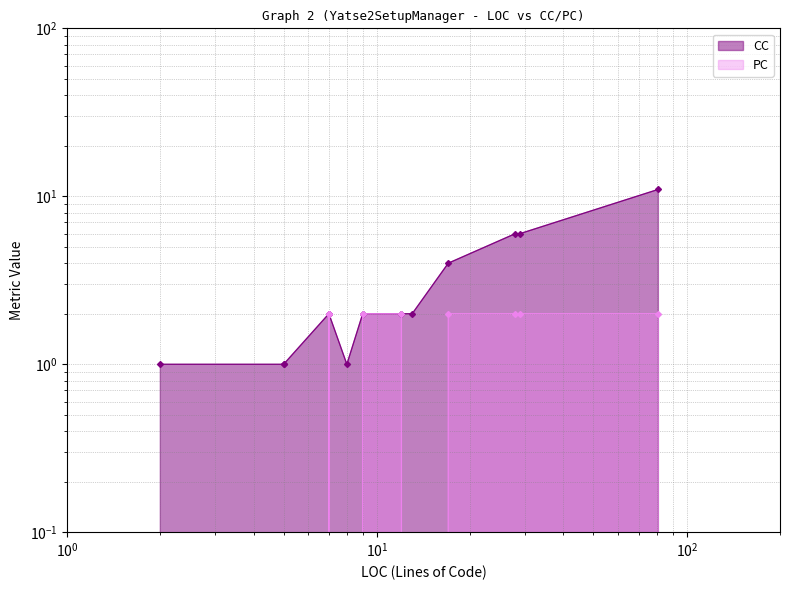

Is it true that CC equals 8 at 28?

False